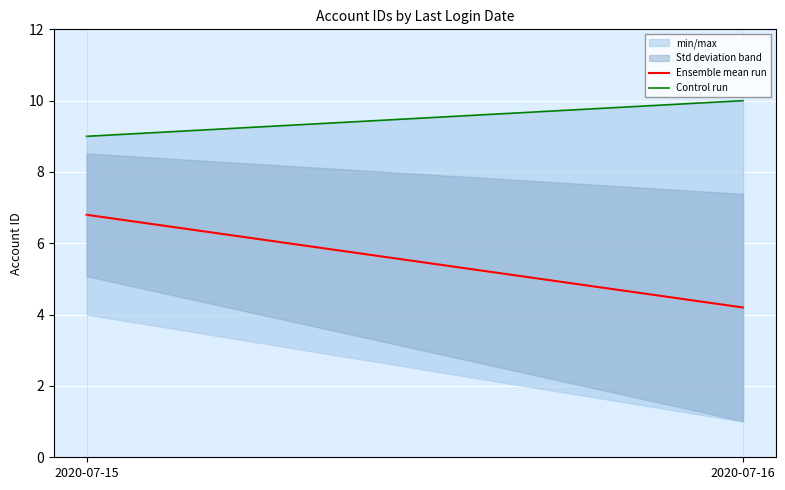

At which category is the sum across all series the highest?

2020-07-15